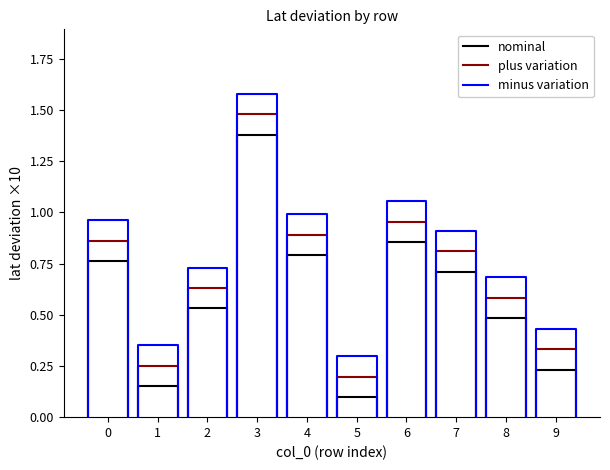

True or false: plus variation and minus variation cross at least once.

False